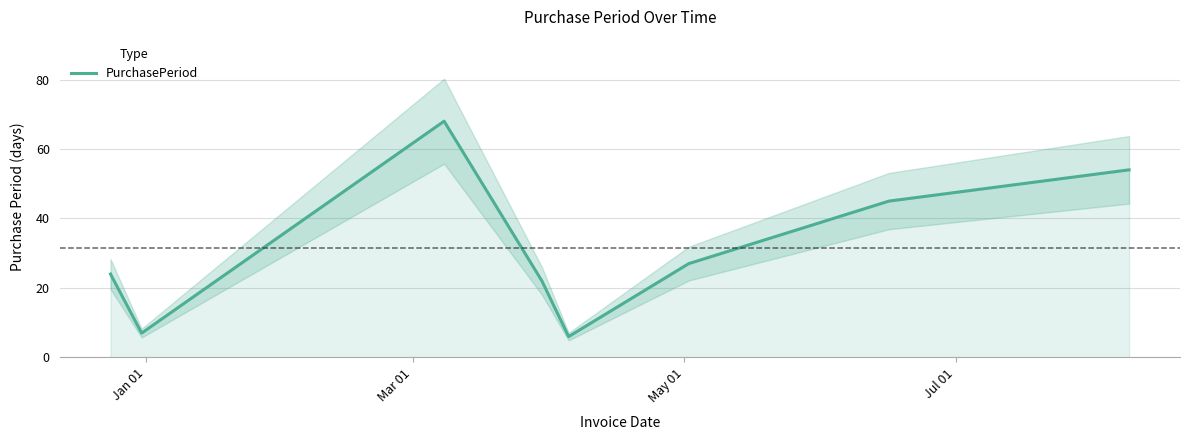

What is the minimum value for PurchasePeriod?

6